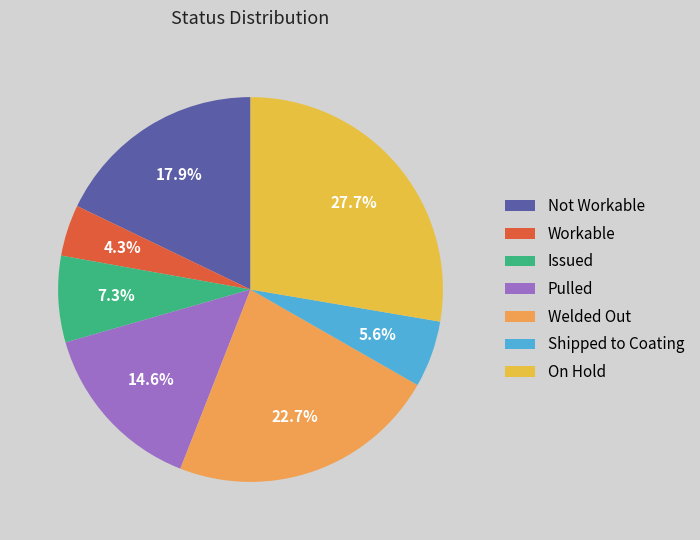

What percentage is NOT represented by Welded Out?

77.3%